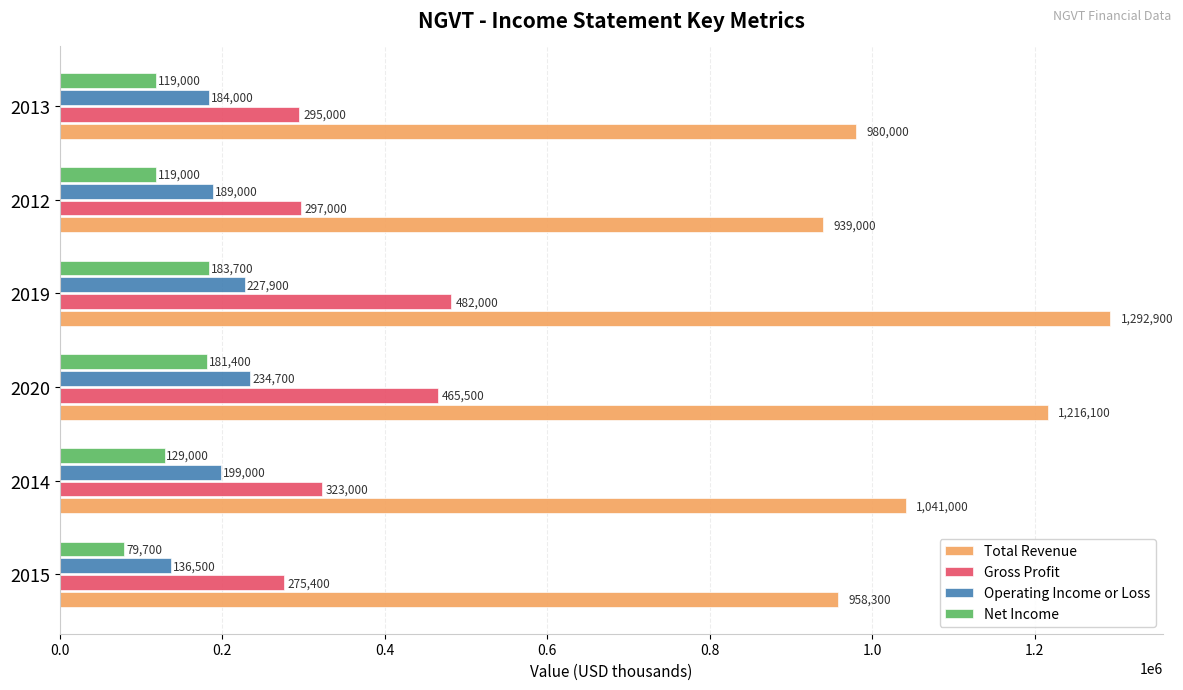

What is the total value across all series at 2014?

1692000